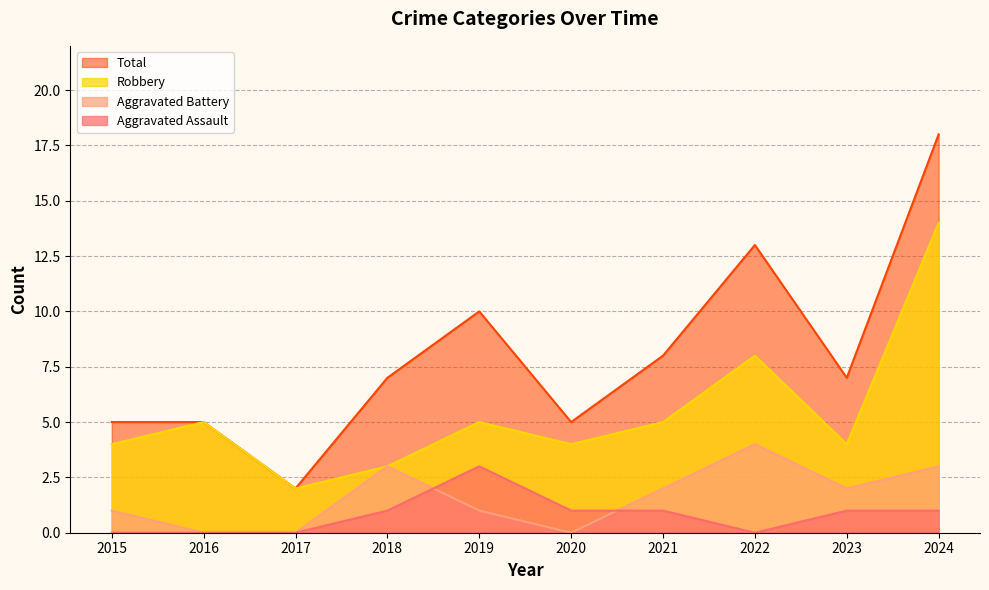

True or false: Aggravated Assault and Robbery intersect in this chart.

False